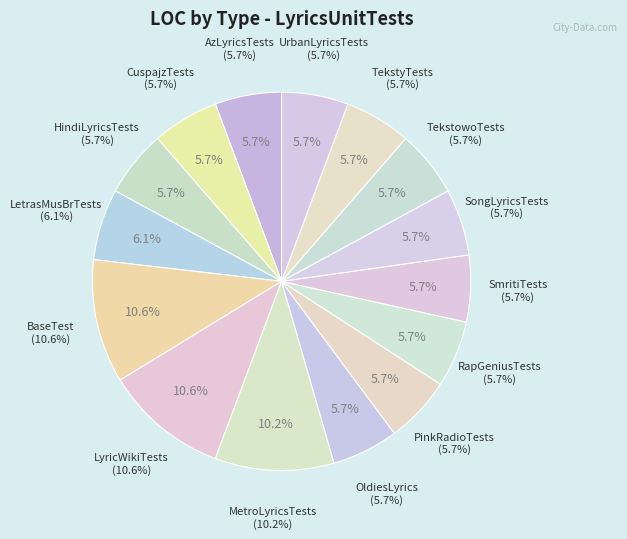

To the nearest percent, what is the average slice percentage?

7%